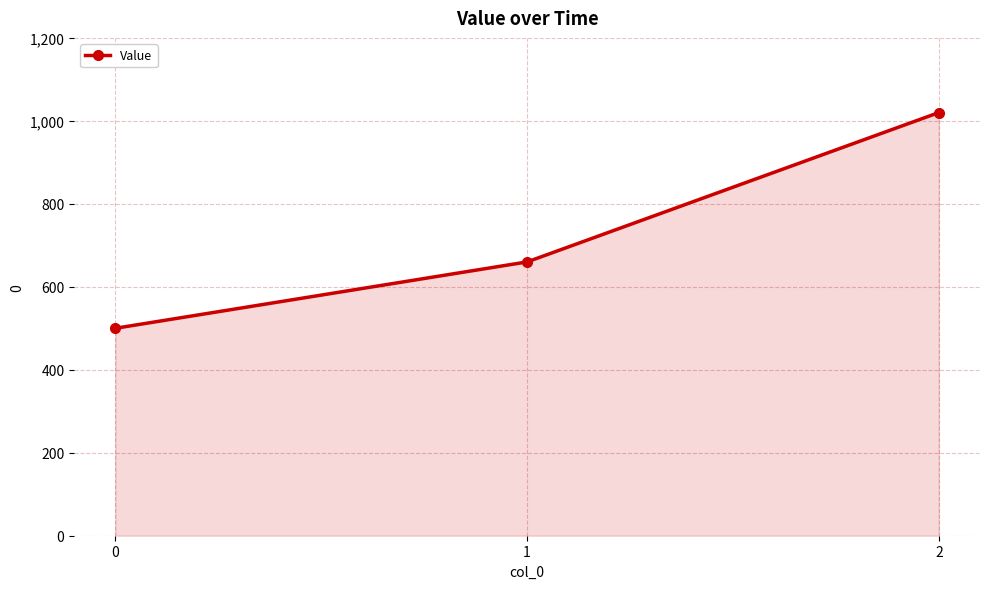

What is the sum of all values?

2180